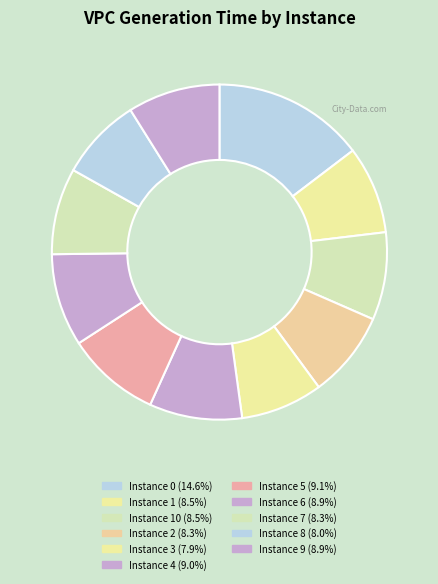

Count the number of slices in the pie.

11